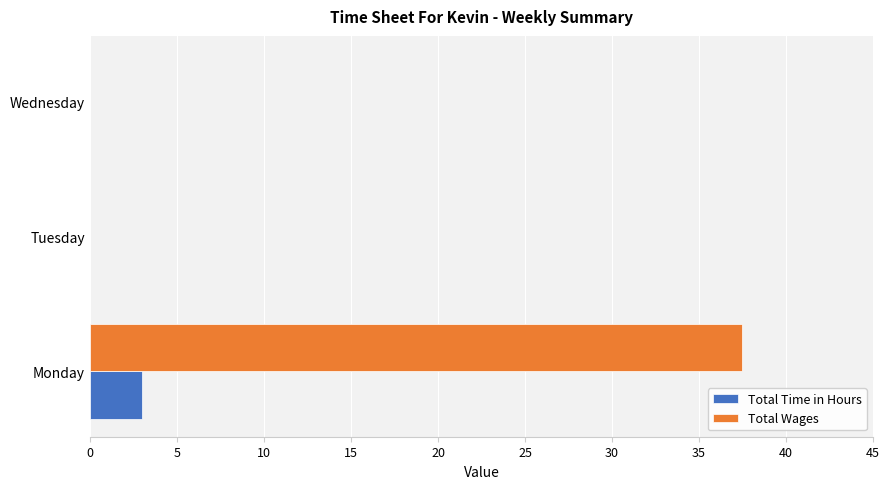

Is the value of Total Time in Hours at Wednesday greater than the value of Total Wages at Monday?

No